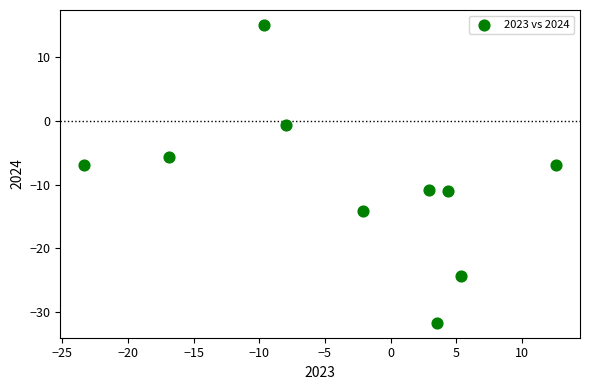

What is the range of X values (max minus min)?

36.0